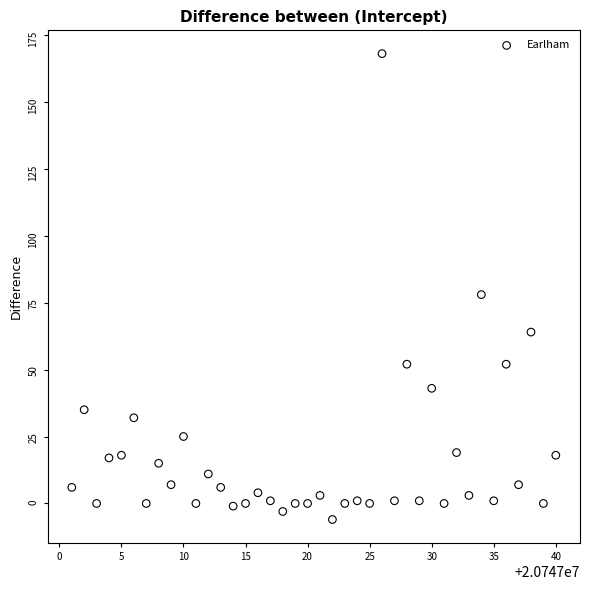

What is the range of X values (max minus min)?

39